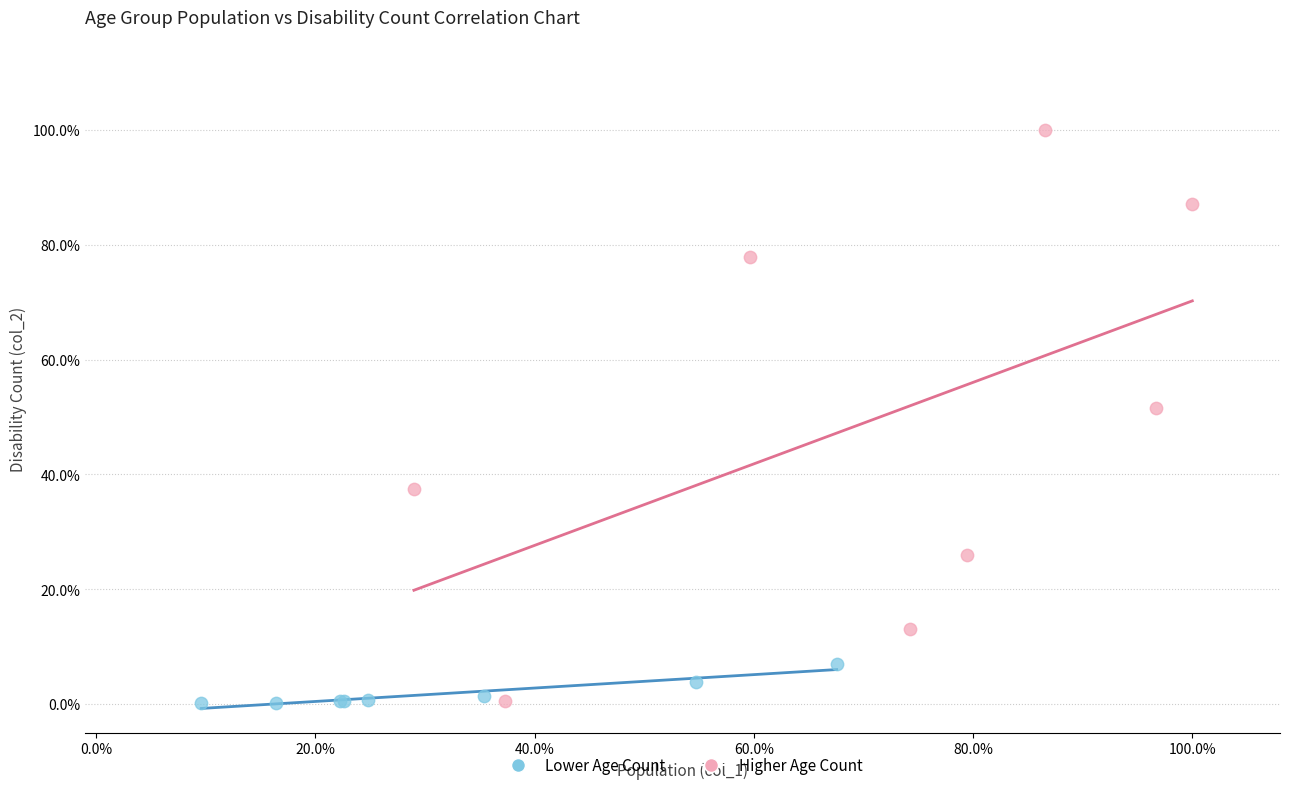

What are all the series names shown in the legend?

Lower Age Count, Higher Age Count